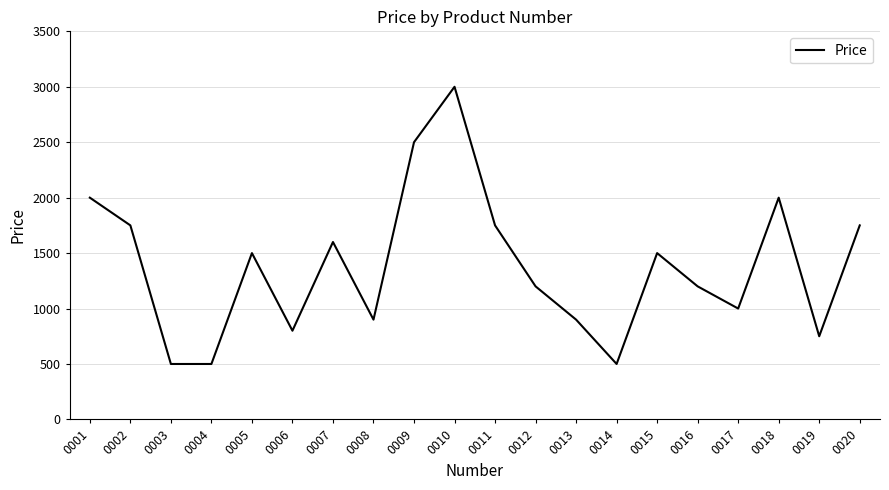

Reading left to right, transcribe all the data shown in this chart.

2000	1750	500	500	1500	800	1600	900	2500	3000	1750	1200	900	500	1500	1200	1000	2000	750	1750